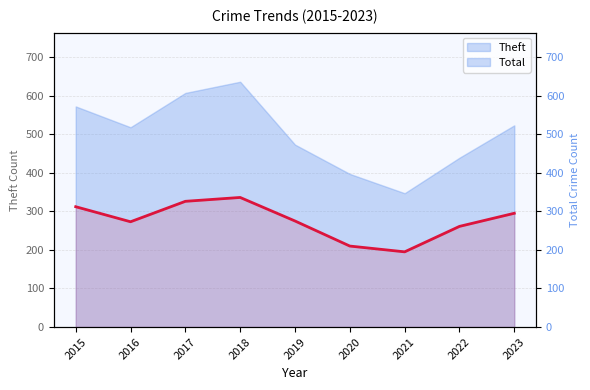

List the labels in order of value, largest first.

2018, 2017, 2015, 2023, 2019, 2016, 2022, 2020, 2021